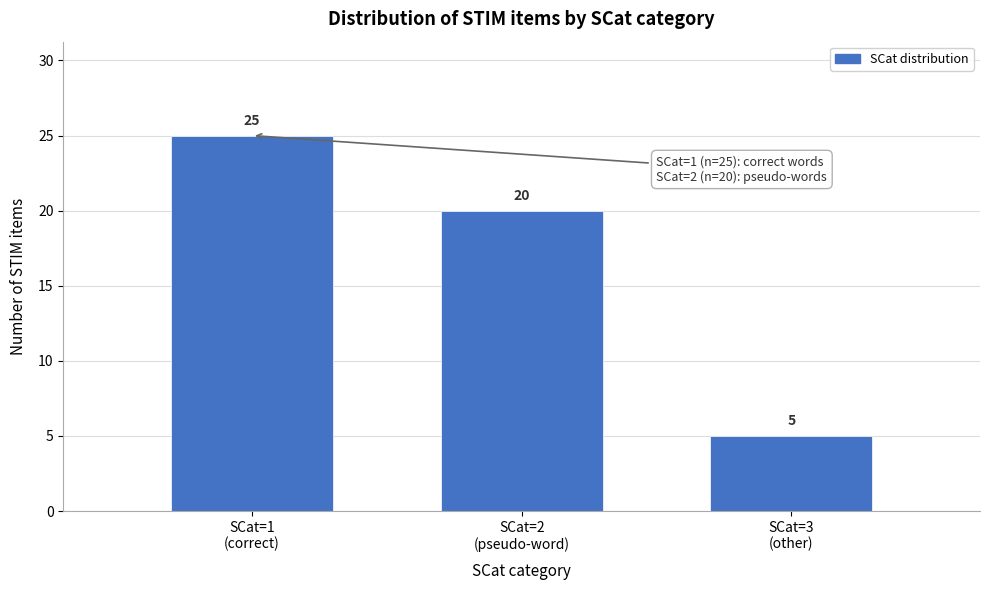

Reading left to right, list all the values displayed in this chart.

25	20	5